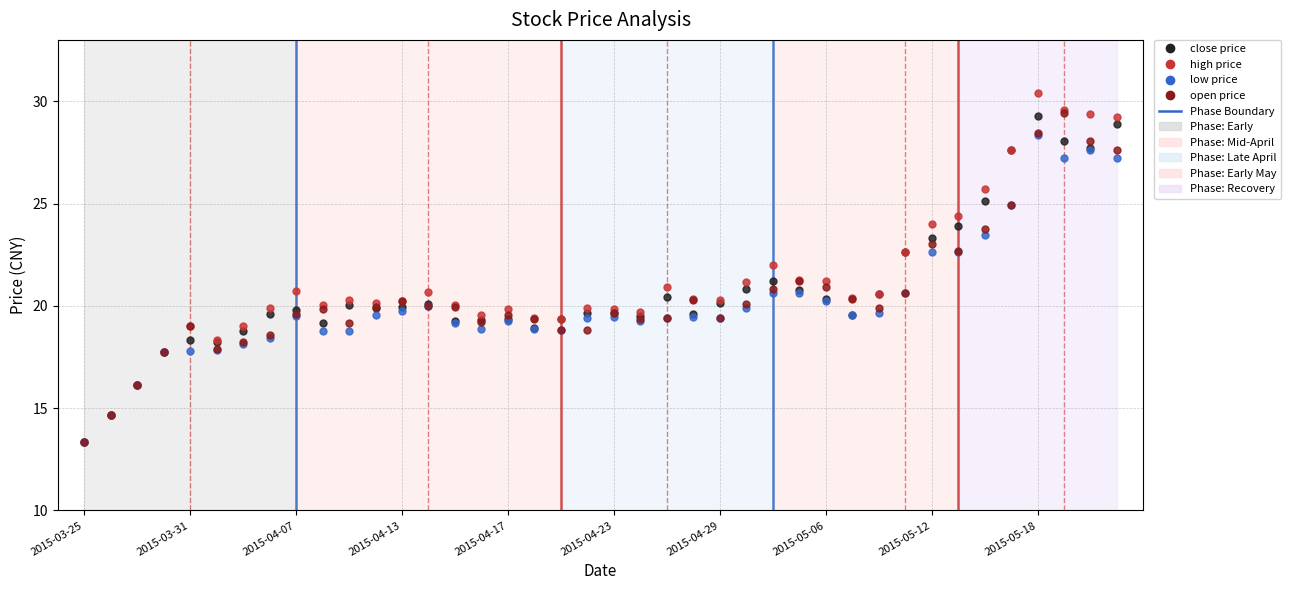

What is the minimum value shown in the chart?

13.3